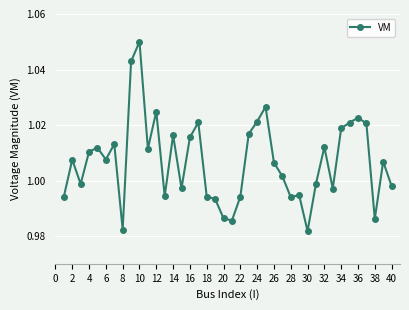

True or false: the data has more than 0 interior local peaks.

True